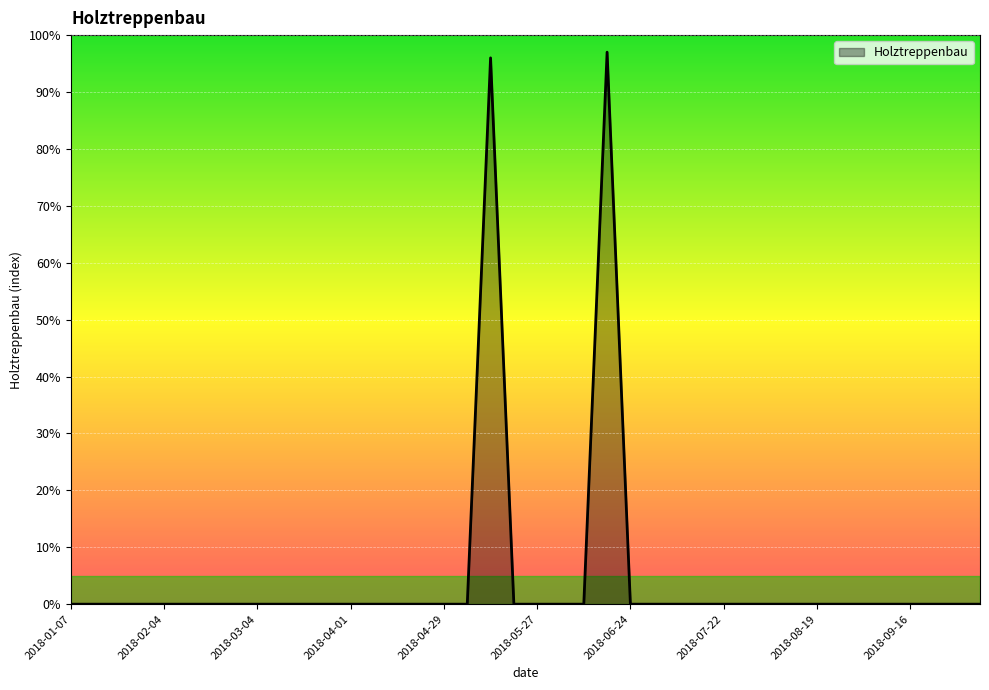

What is the maximum value shown in the chart?

97